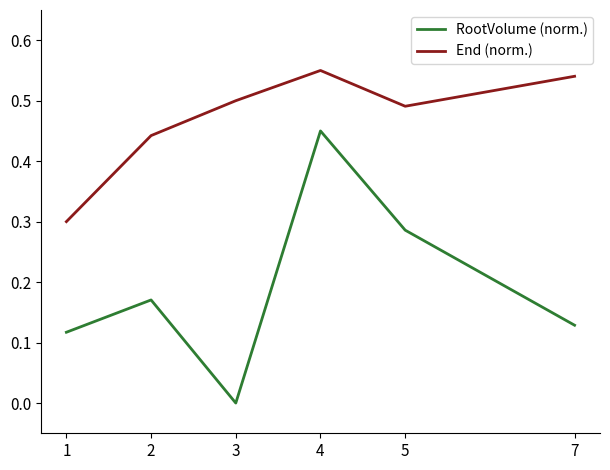

Rank the series by their maximum value, from lowest to highest.

RootVolume (norm.), End (norm.)